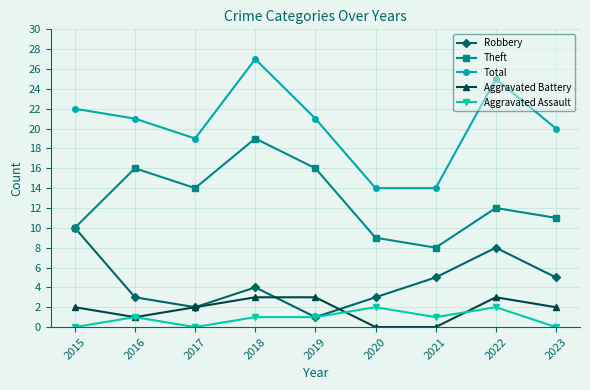

Reading left to right, what are all the values shown in this chart?

Robbery: 10	3	2	4	1	3	5	8	5
Theft: 10	16	14	19	16	9	8	12	11
Total: 22	21	19	27	21	14	14	25	20
Aggravated Battery: 2	1	2	3	3	0	0	3	2
Aggravated Assault: 0	1	0	1	1	2	1	2	0